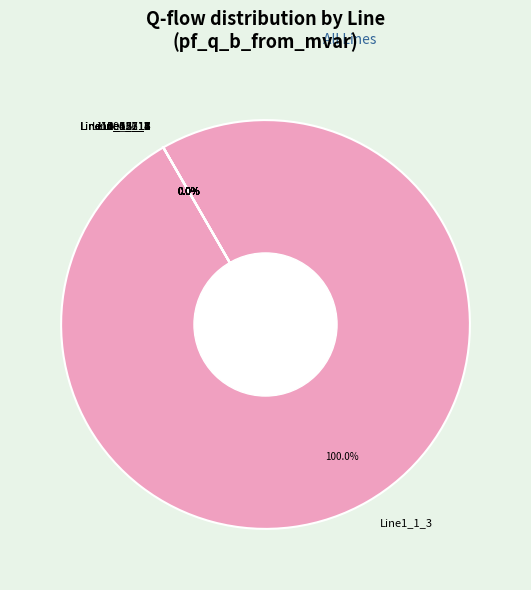

Is there any slice that represents more than half of the pie?

Yes